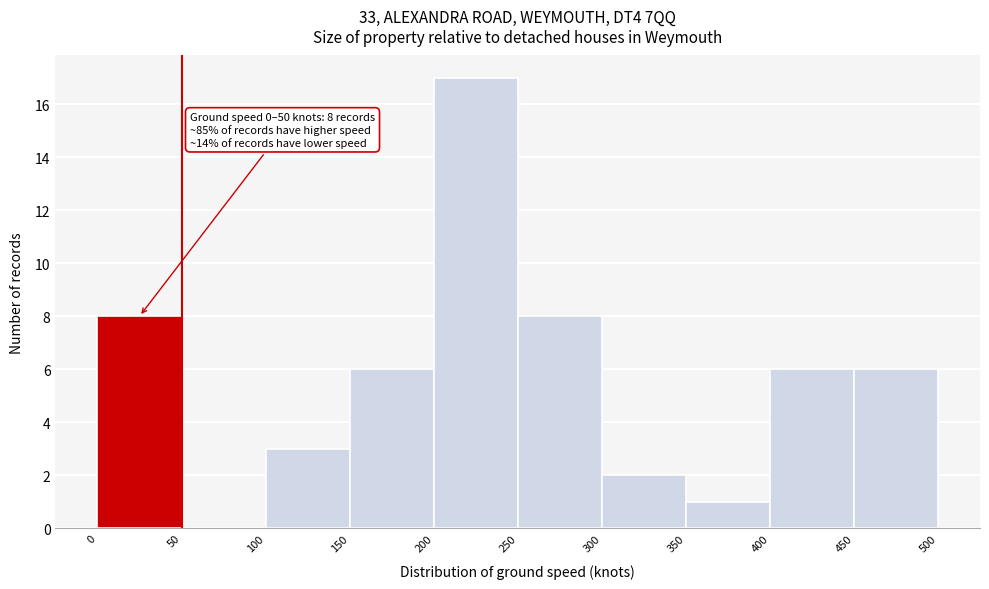

Over which range of the x-axis is the bar tallest?

200 to 250